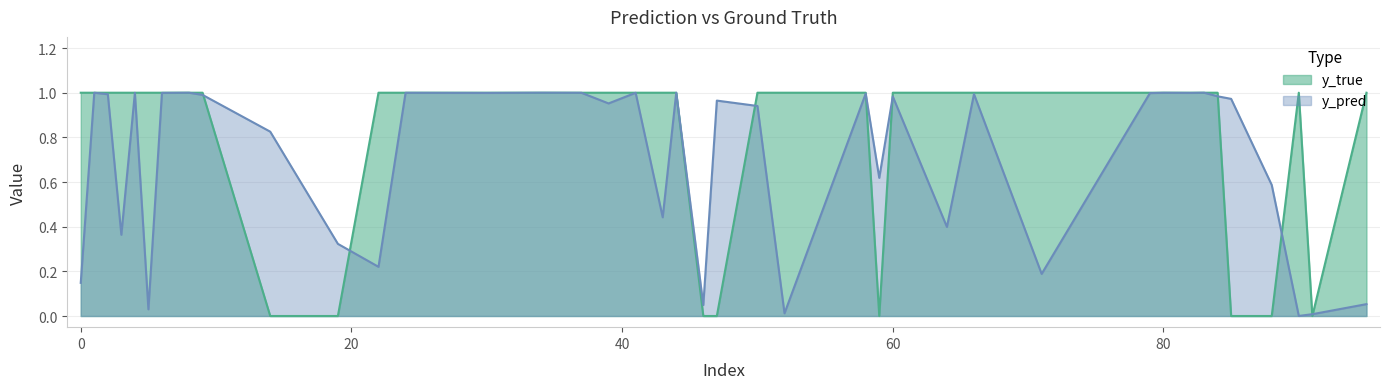

Is it true that y_true equals 0.0 at 88?

True